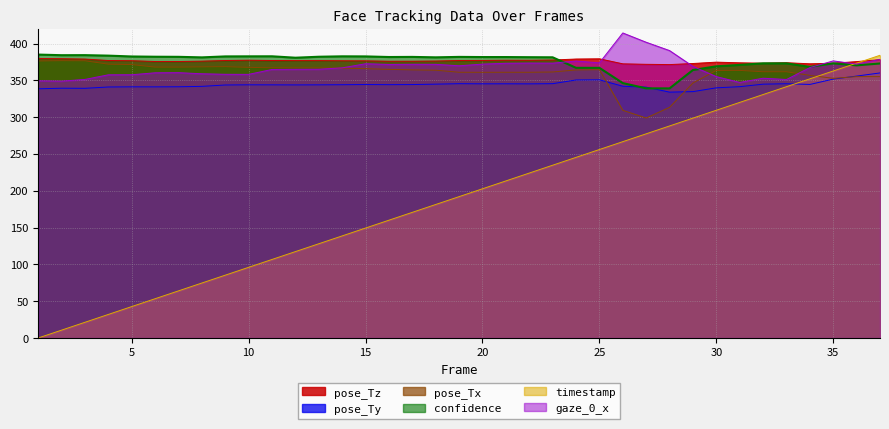

How many values in the pose_Tz series are below 376?

15